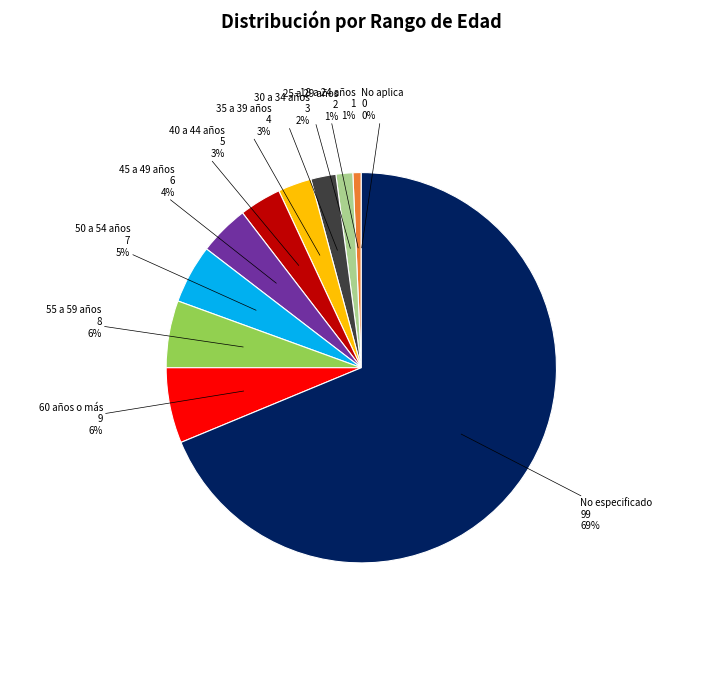

What is the largest slice in the pie chart?

No especificado